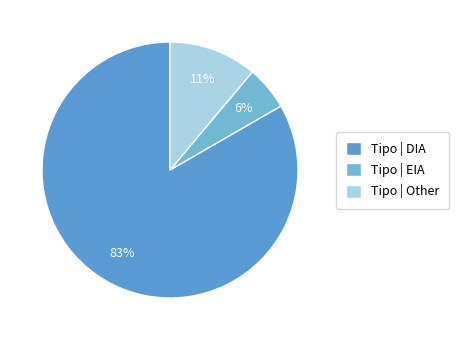

Which category has the biggest portion of the pie?

Tipo | DIA